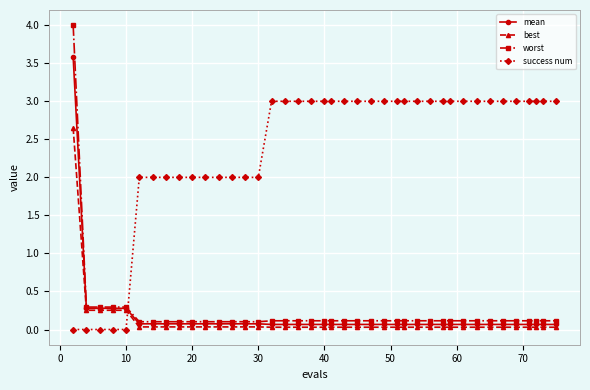

Which series has the largest total across all categories?

success num